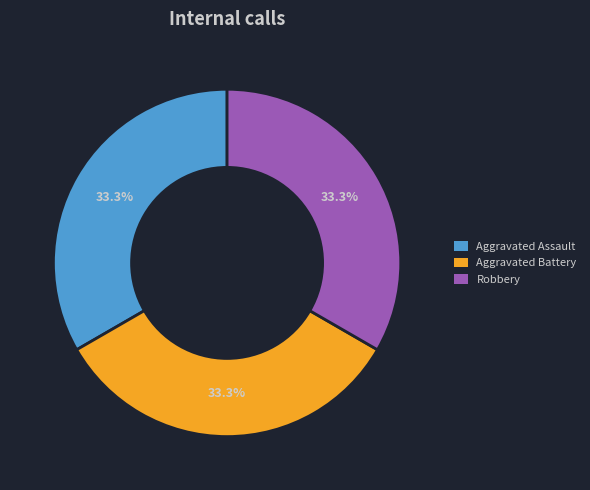

Do Aggravated Battery and Robbery together represent more than half of the pie?

Yes